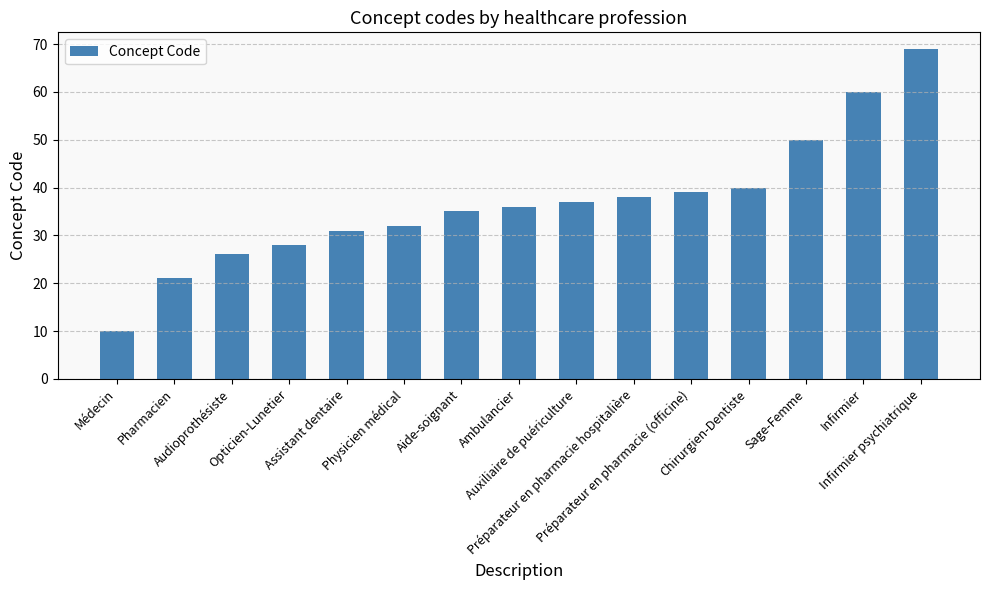

What is the difference between the values at Aide-soignant and Opticien-Lunetier?

7